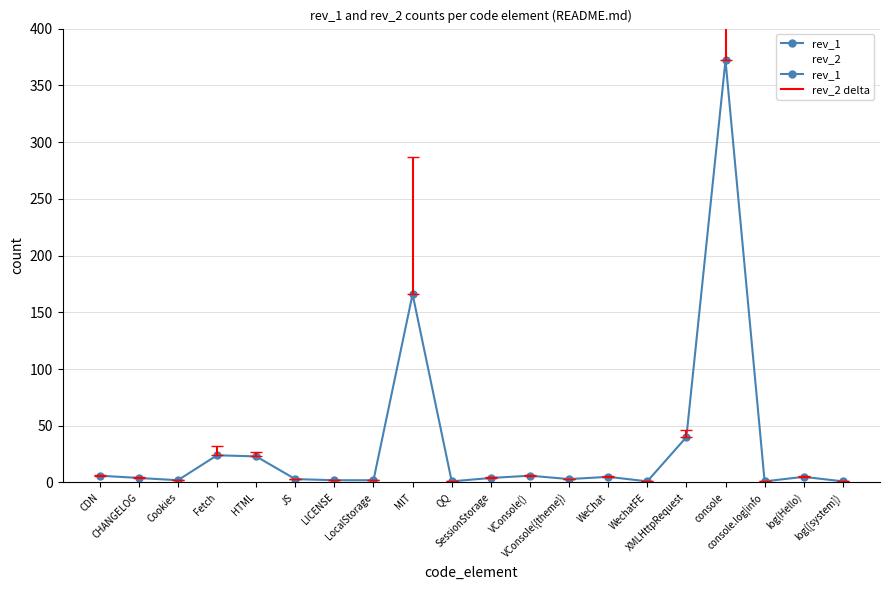

At how many categories does at least one series exceed 341?

1